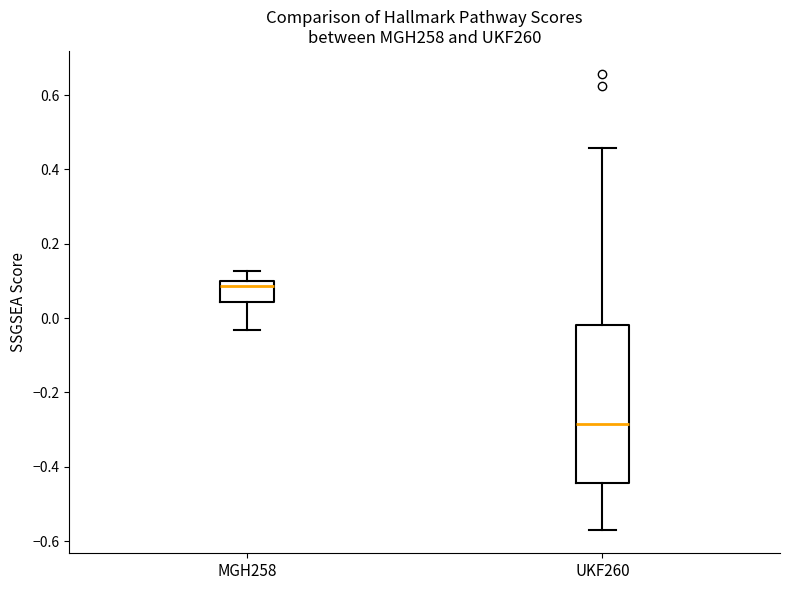

Reading left to right, transcribe this box plot: for each box, give where its median line is, the range the box spans, and where its two whiskers end, as read against the y-axis. The values are not printed on the chart, so give them approximately, as read against the axis.

MGH258: median 0.08, box 0.04 to 0.10, whiskers -0.04 to 0.12
UKF260: median -0.28, box -0.44 to -0.02, whiskers -0.58 to 0.46